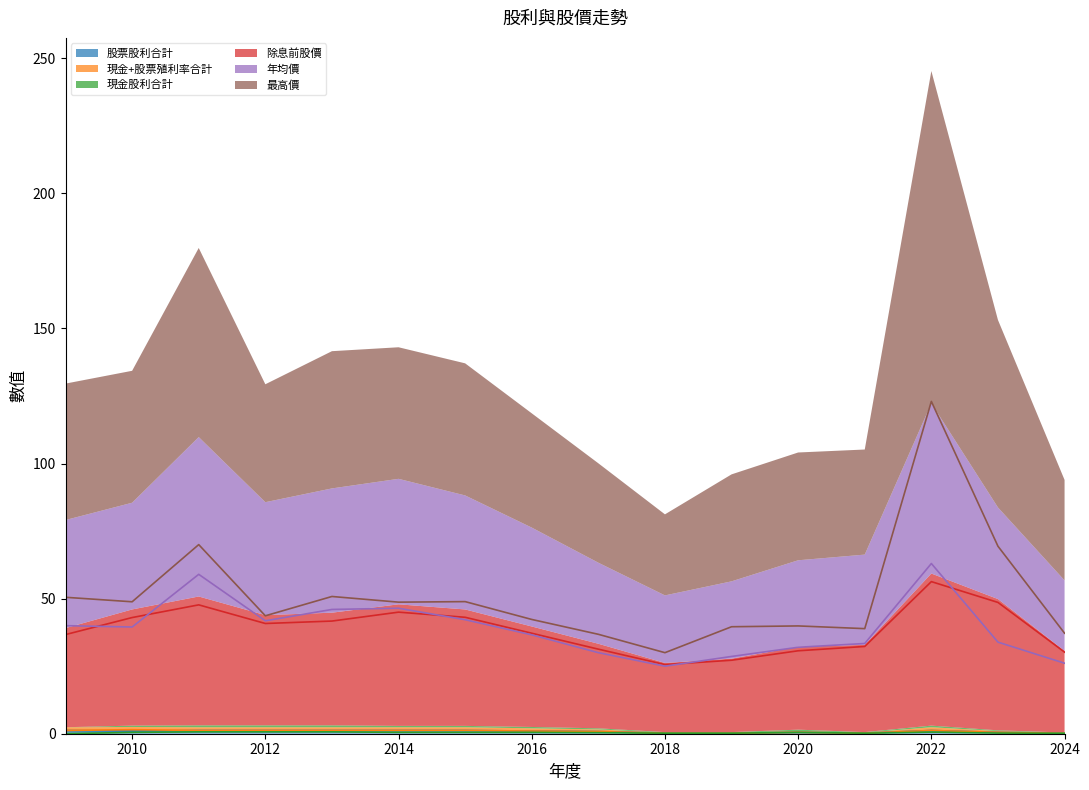

What is the sum of the 除息前股價 values at 2018 and 2020?

56.3